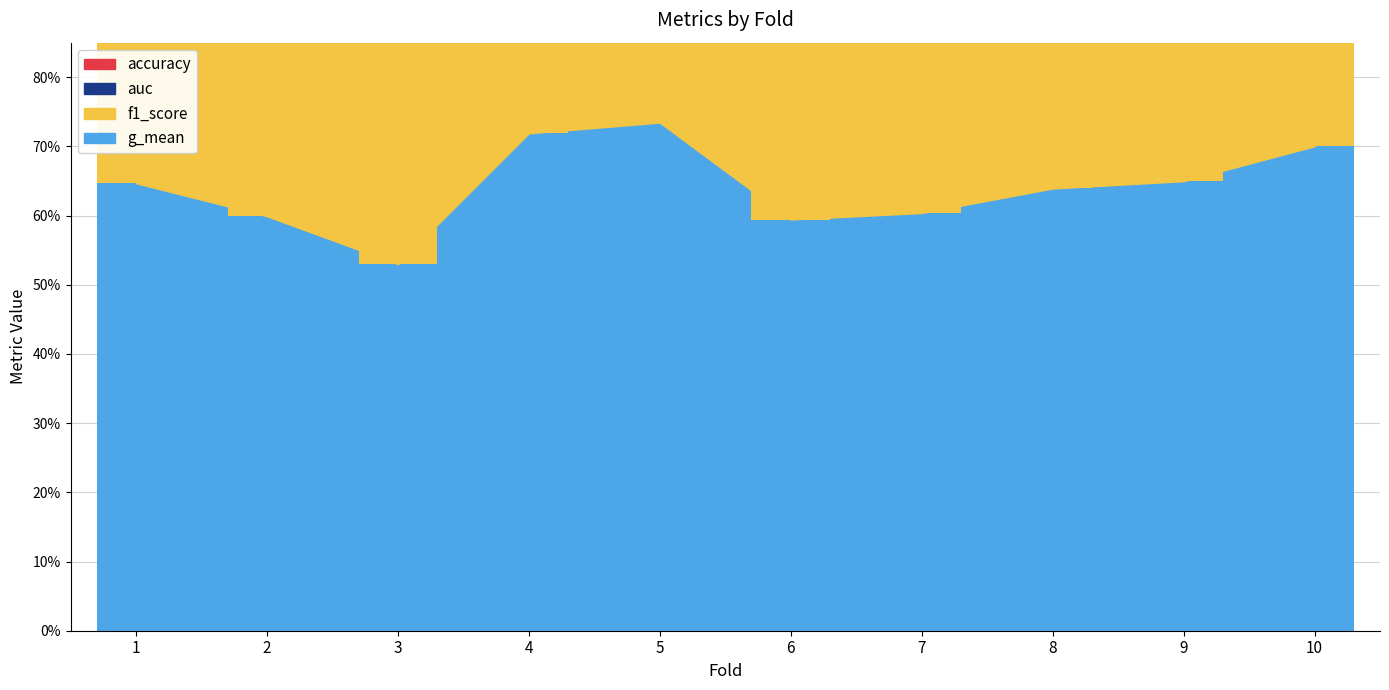

What is the sum of the auc values at 8 and 6?

1.2